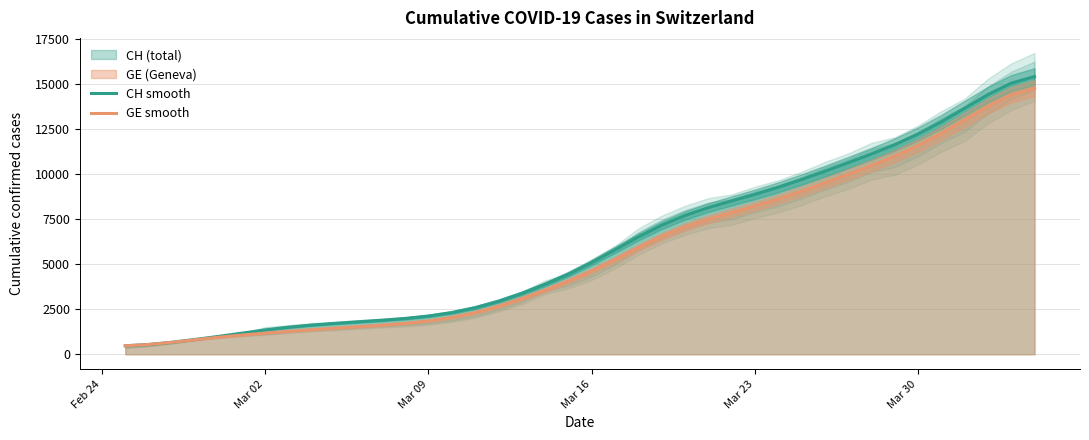

What is the maximum value for CH smooth?

15413.3